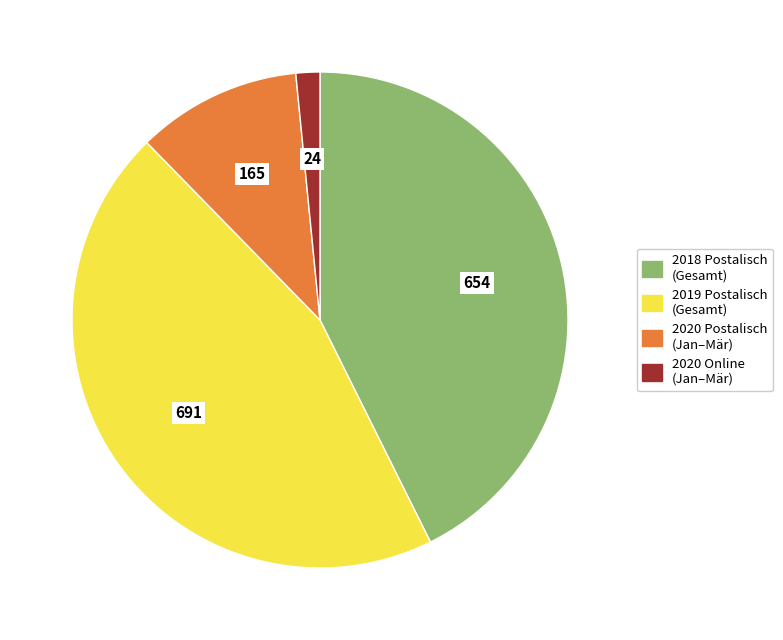

Does any single category account for the majority?

No